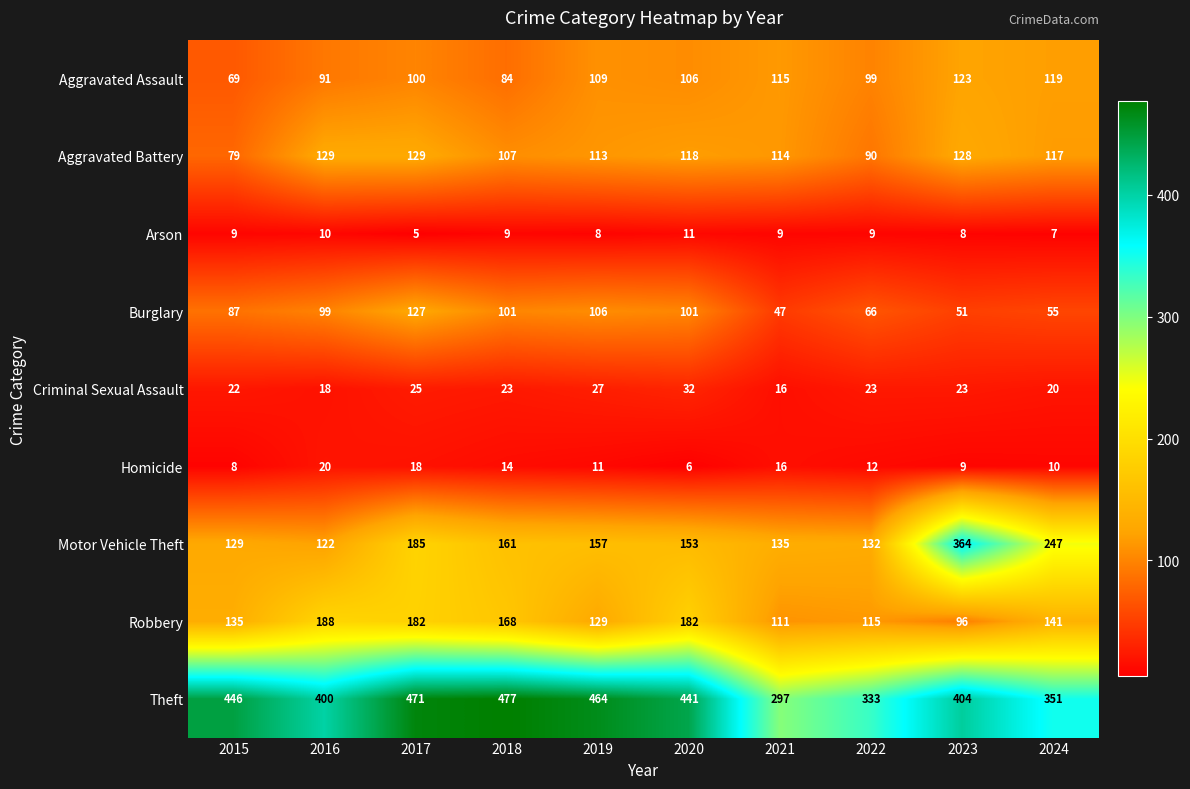

How many data points in Robbery are less than 141?

5